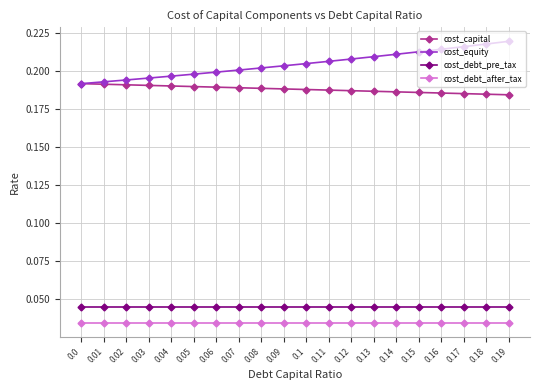

List the series in order of their peak value, highest first.

cost_equity, cost_capital, cost_debt_pre_tax, cost_debt_after_tax